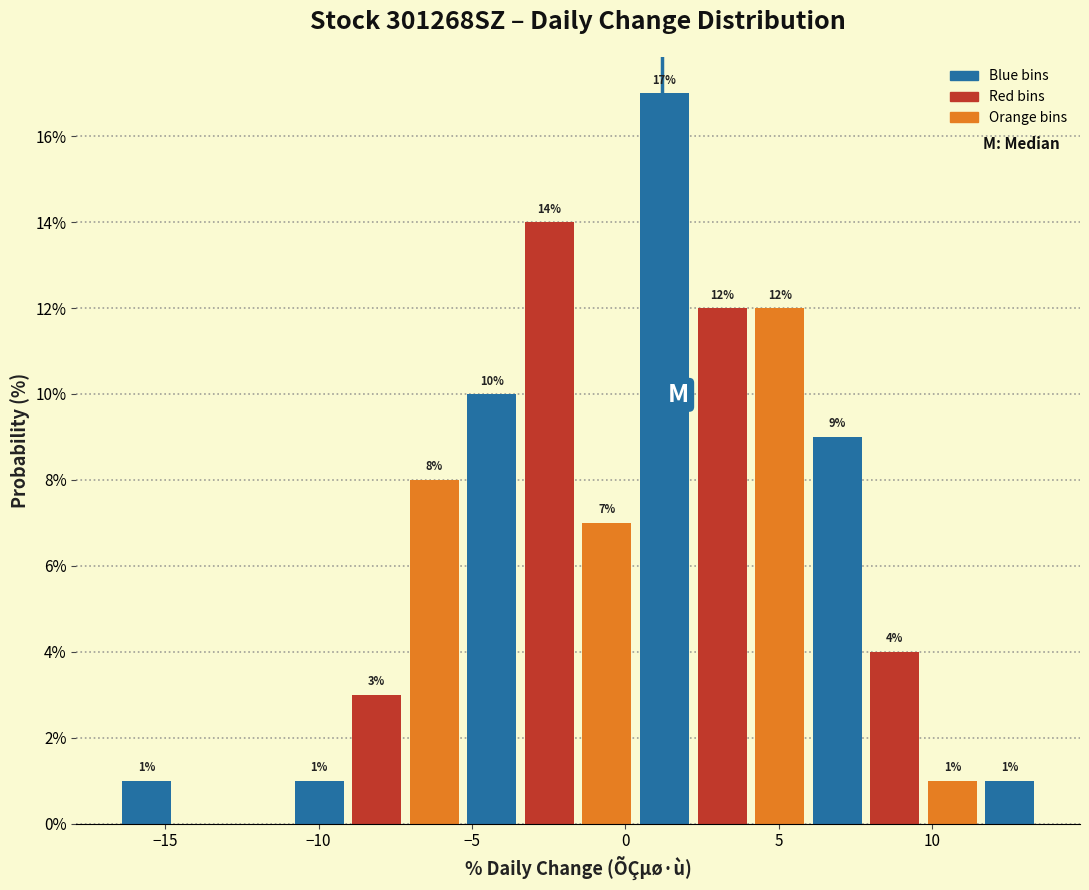

Around what value on the x-axis is the tallest bar? Give the approximate position of its centre, as read against the axis.

1.5